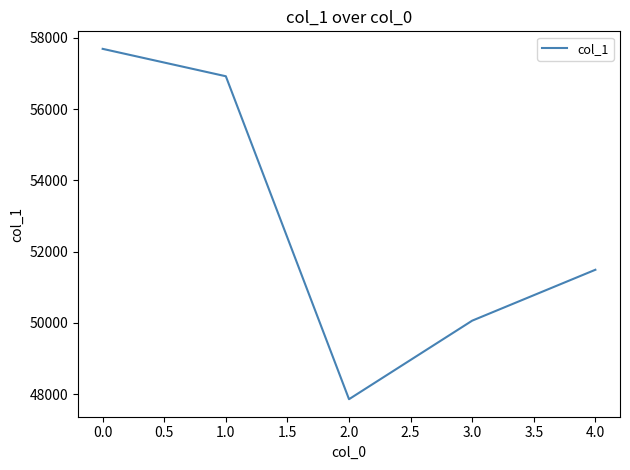

How many series are shown in this chart?

1